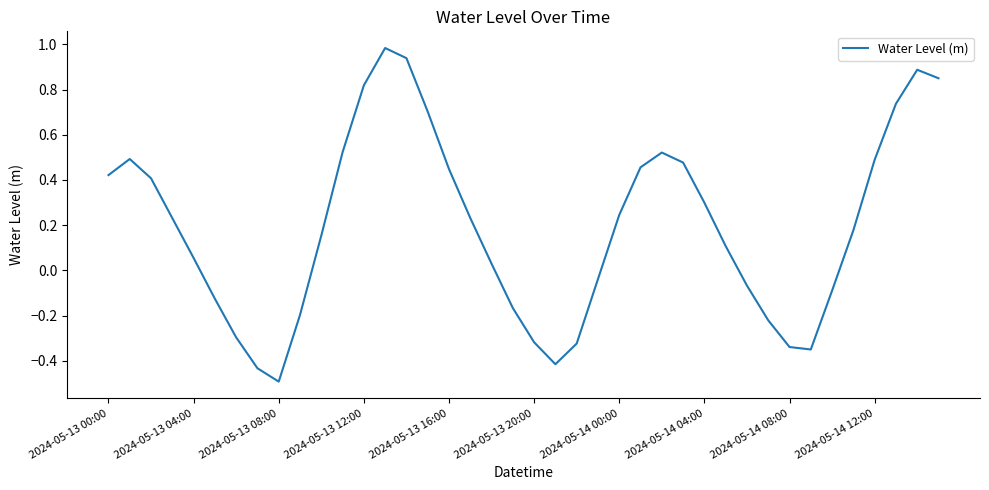

What is the difference between the maximum and minimum values?

1.5